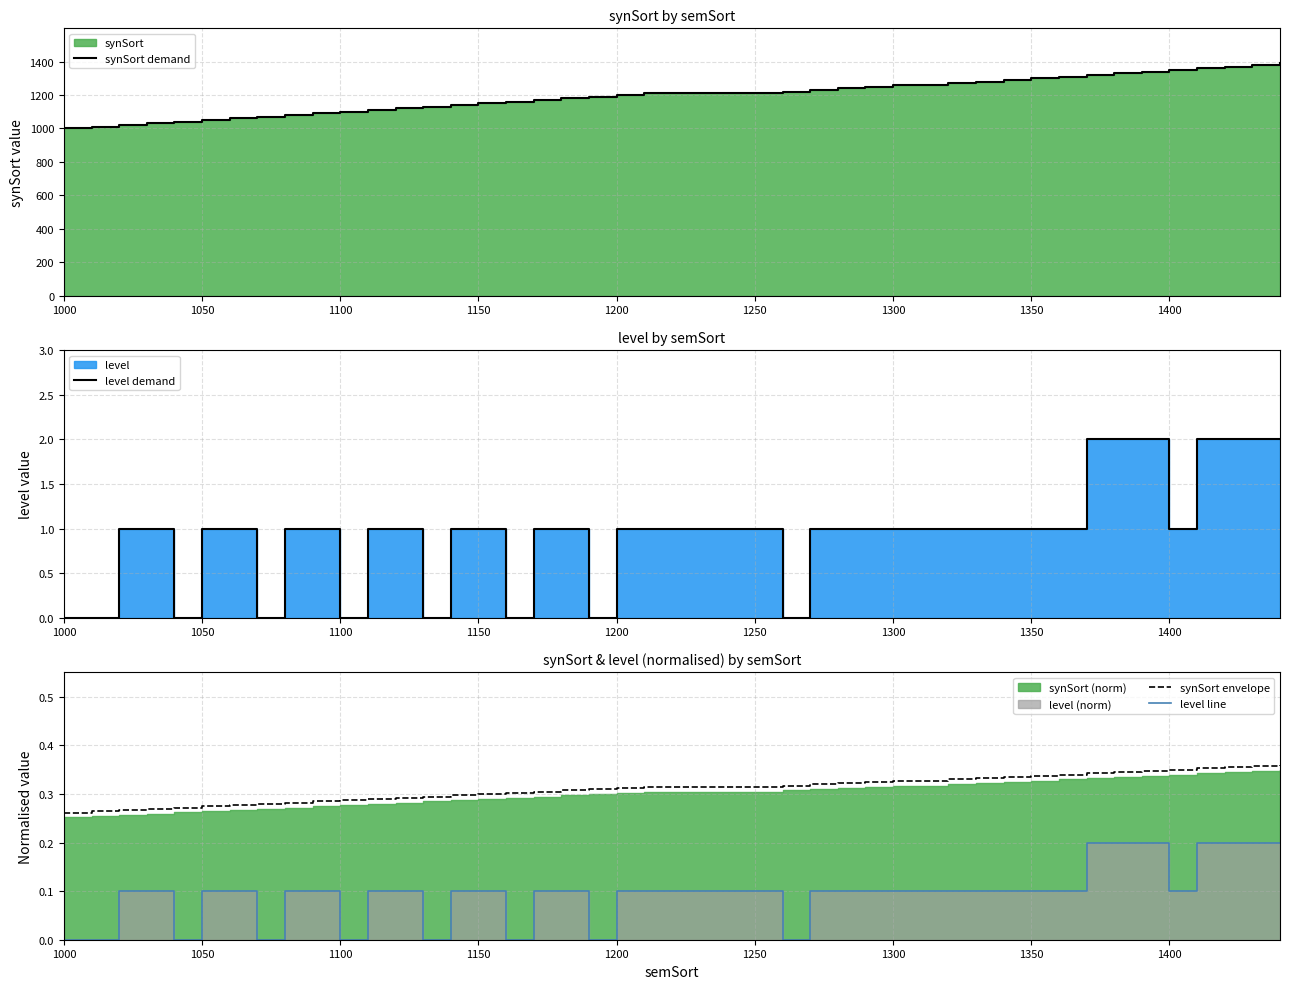

How many lines are shown in the chart?

4